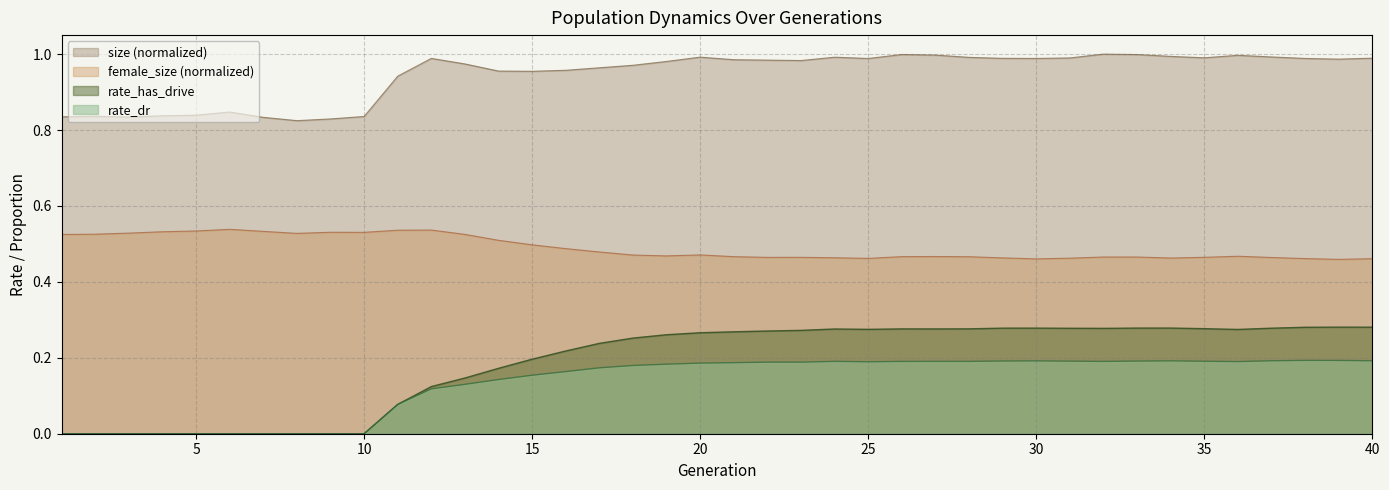

How many positive values does the rate_dr series have?

30